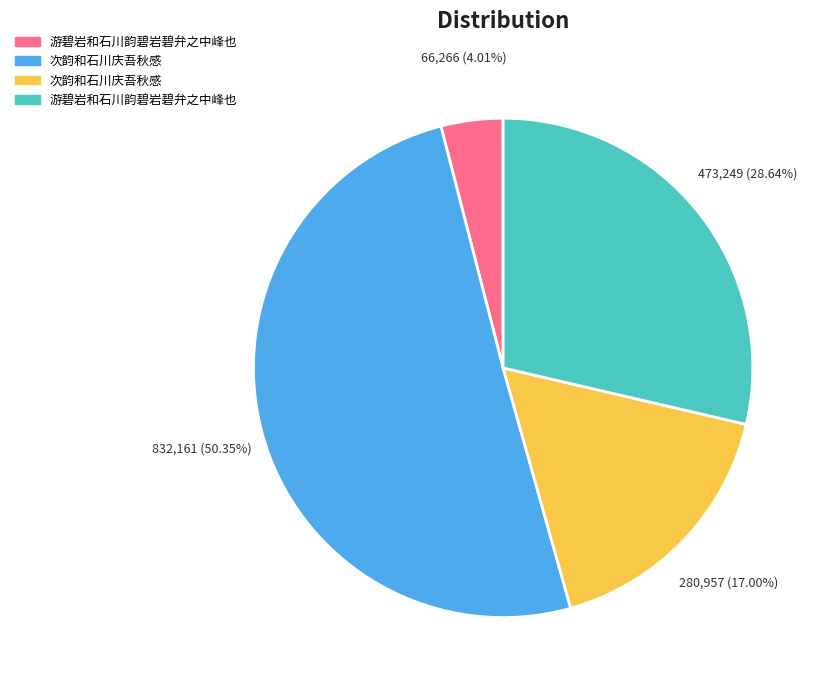

Is there any slice that represents more than half of the pie?

Yes